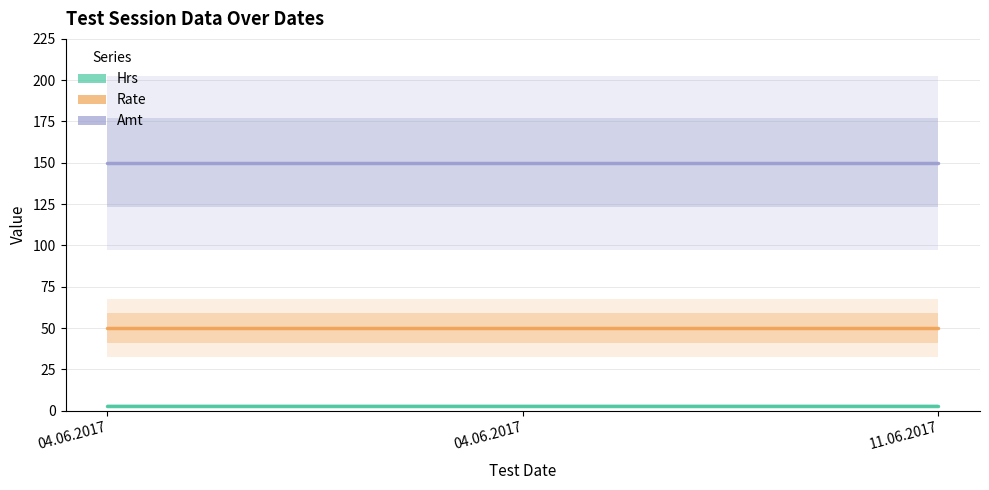

Which series has the largest total across all categories?

Amt